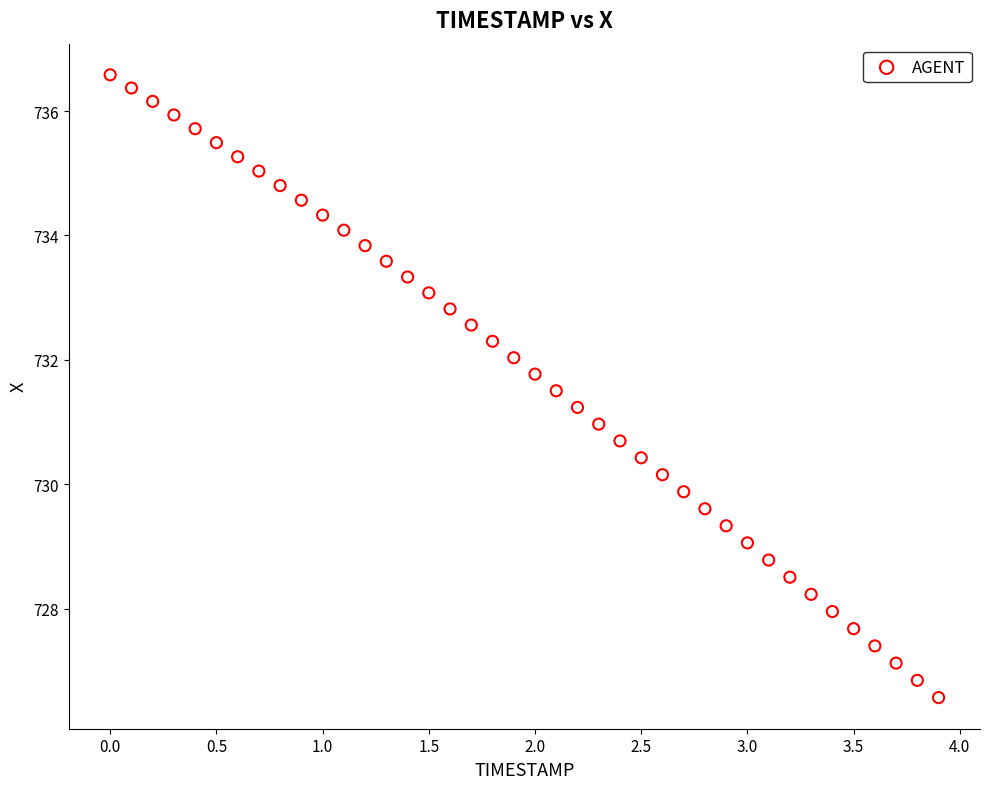

What is the range of Y values (max minus min)?

10.0